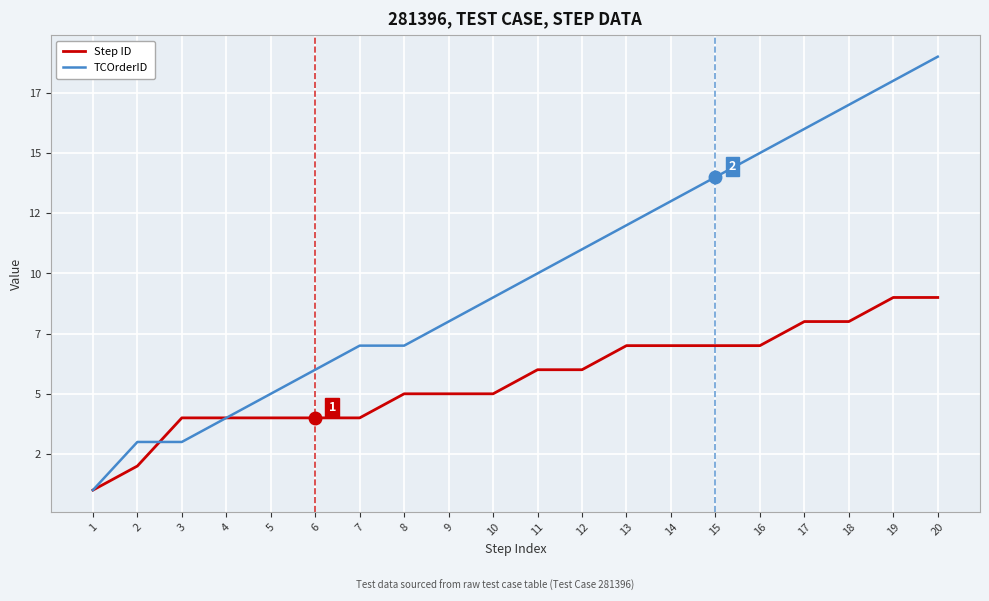

At which label is Step ID closest to 5?

8